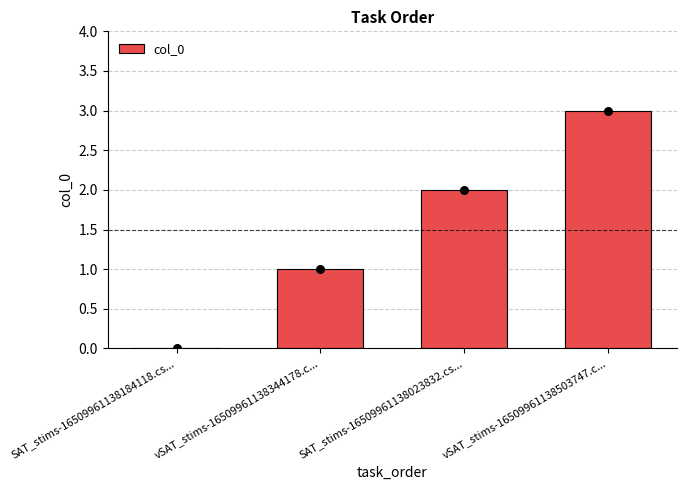

What is the change in value from vSAT_stims-16509961138344178.c... to vSAT_stims-16509961138503747.c...?

+2